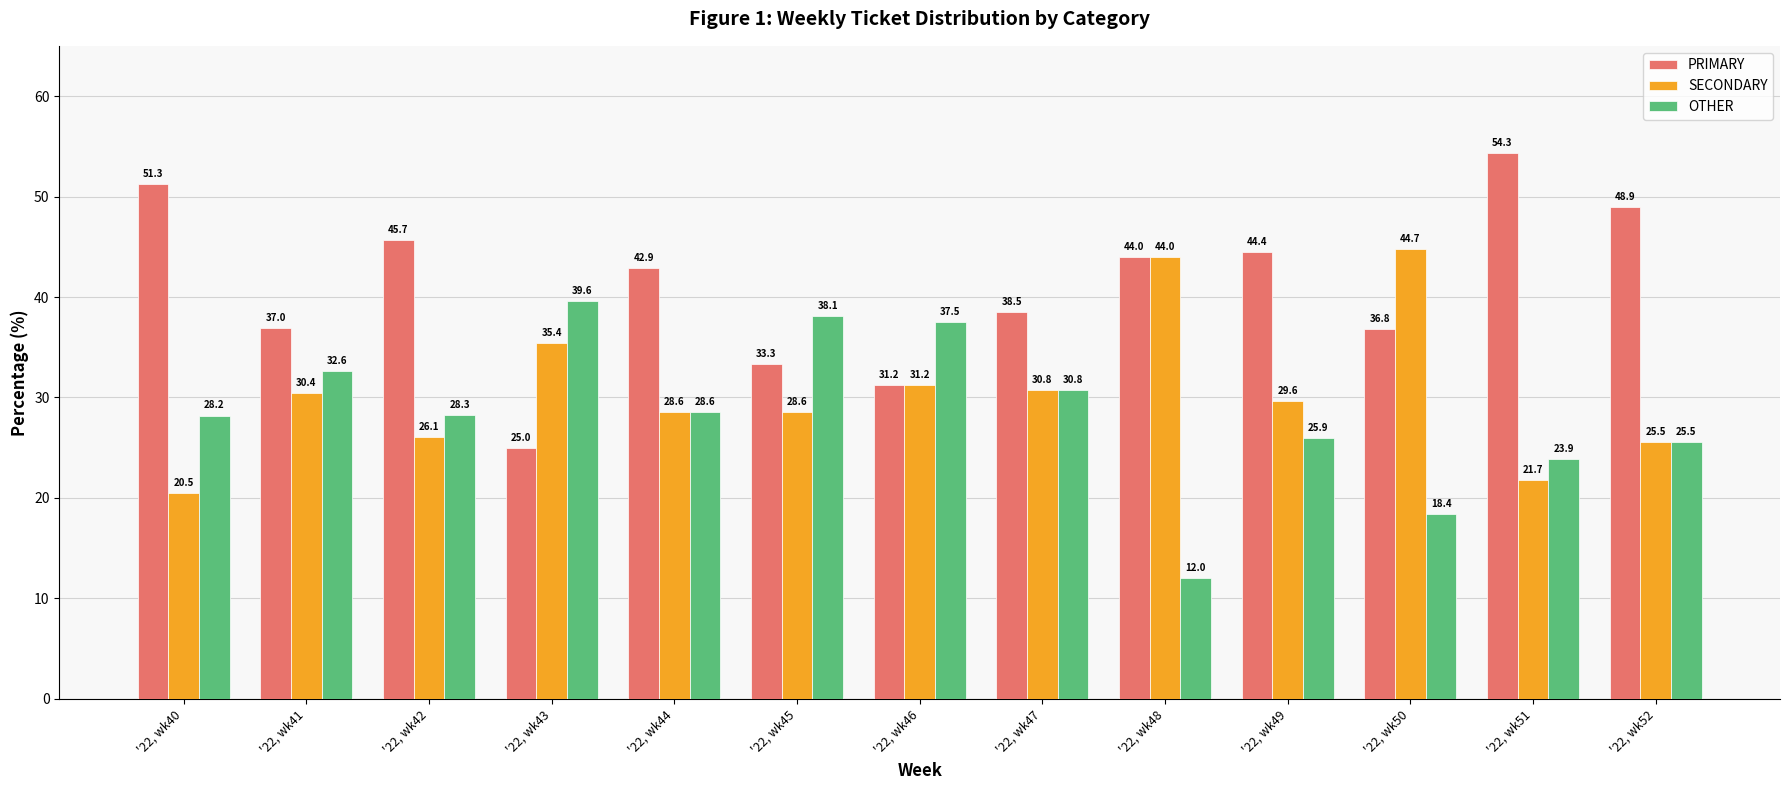

What is the highest value of the OTHER series?

39.6